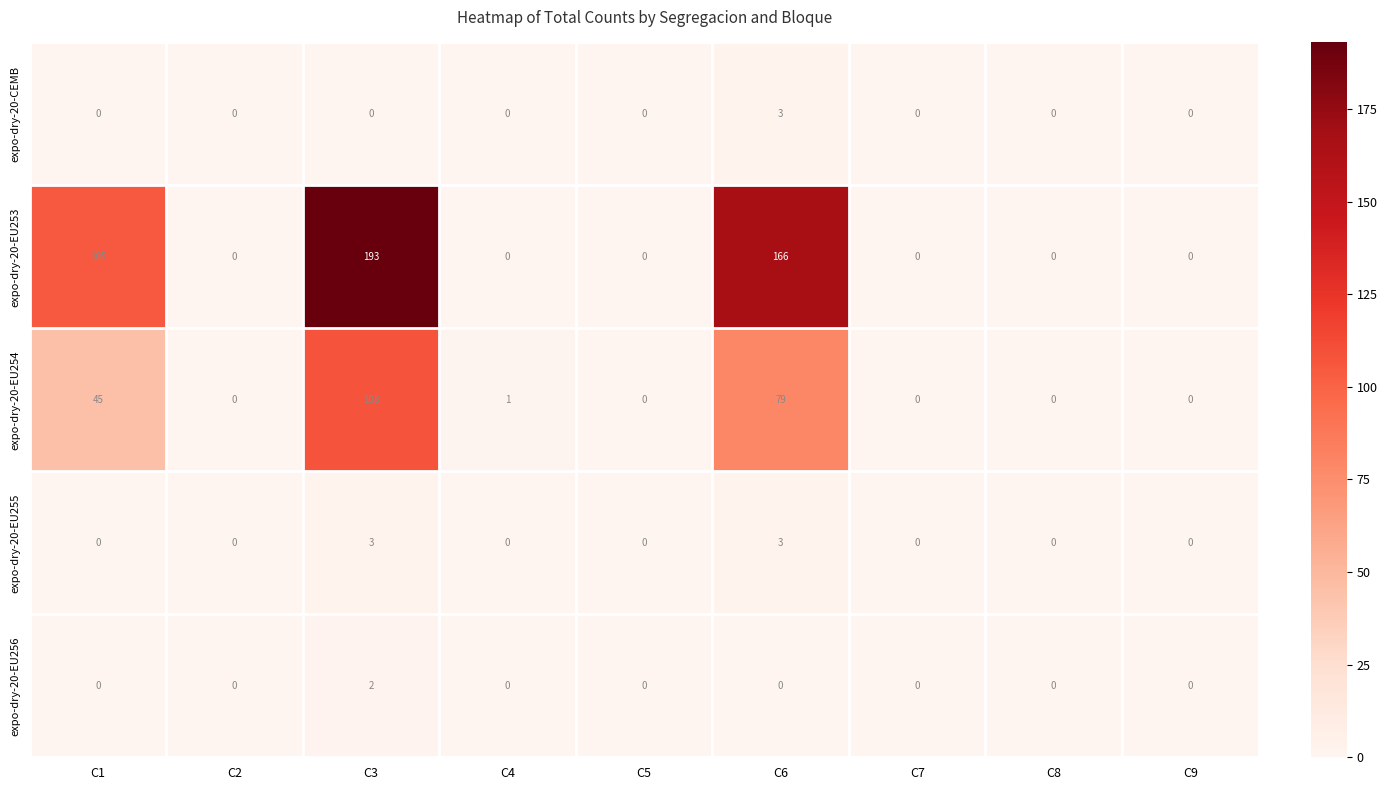

What is the difference between the maximum and minimum values in the expo-dry-20-CEMB series?

3